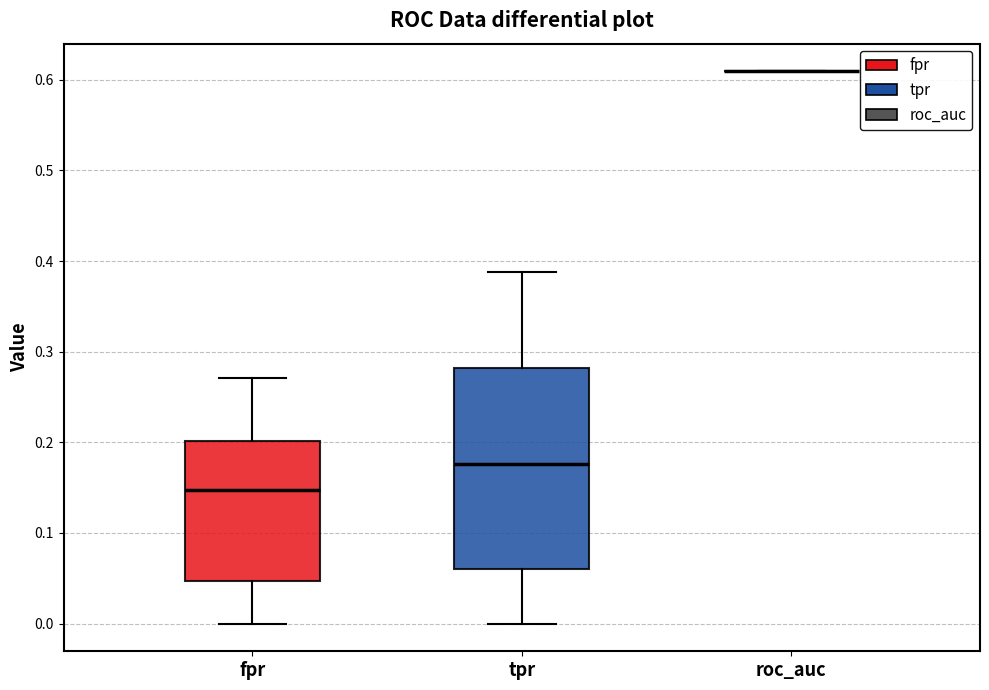

Comparing the boxes themselves (not the whiskers), which one is the tallest?

tpr